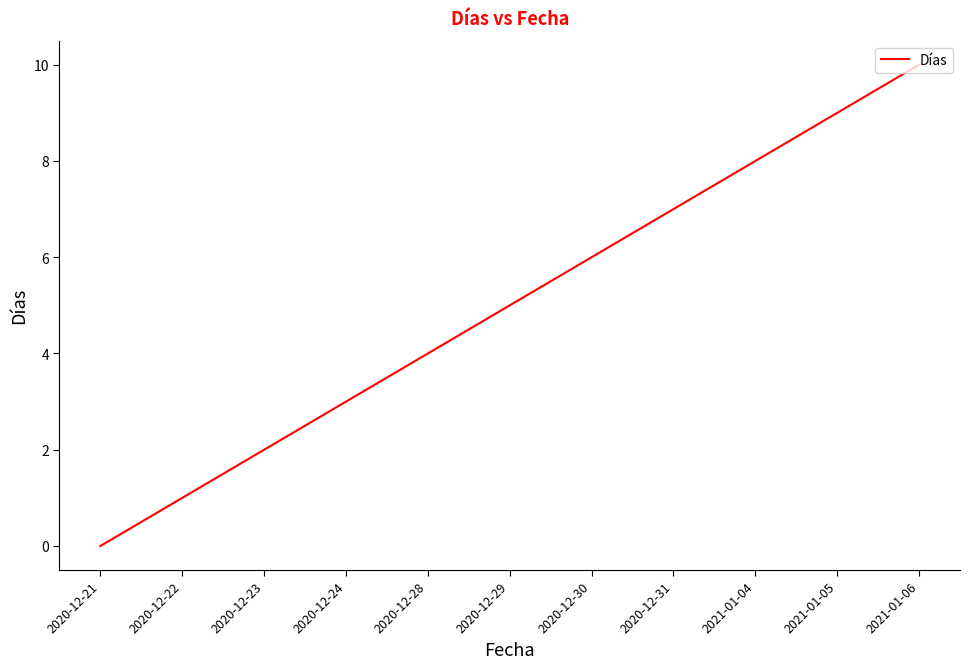

What is the sum of the values at 2020-12-31 and 2021-01-04?

15